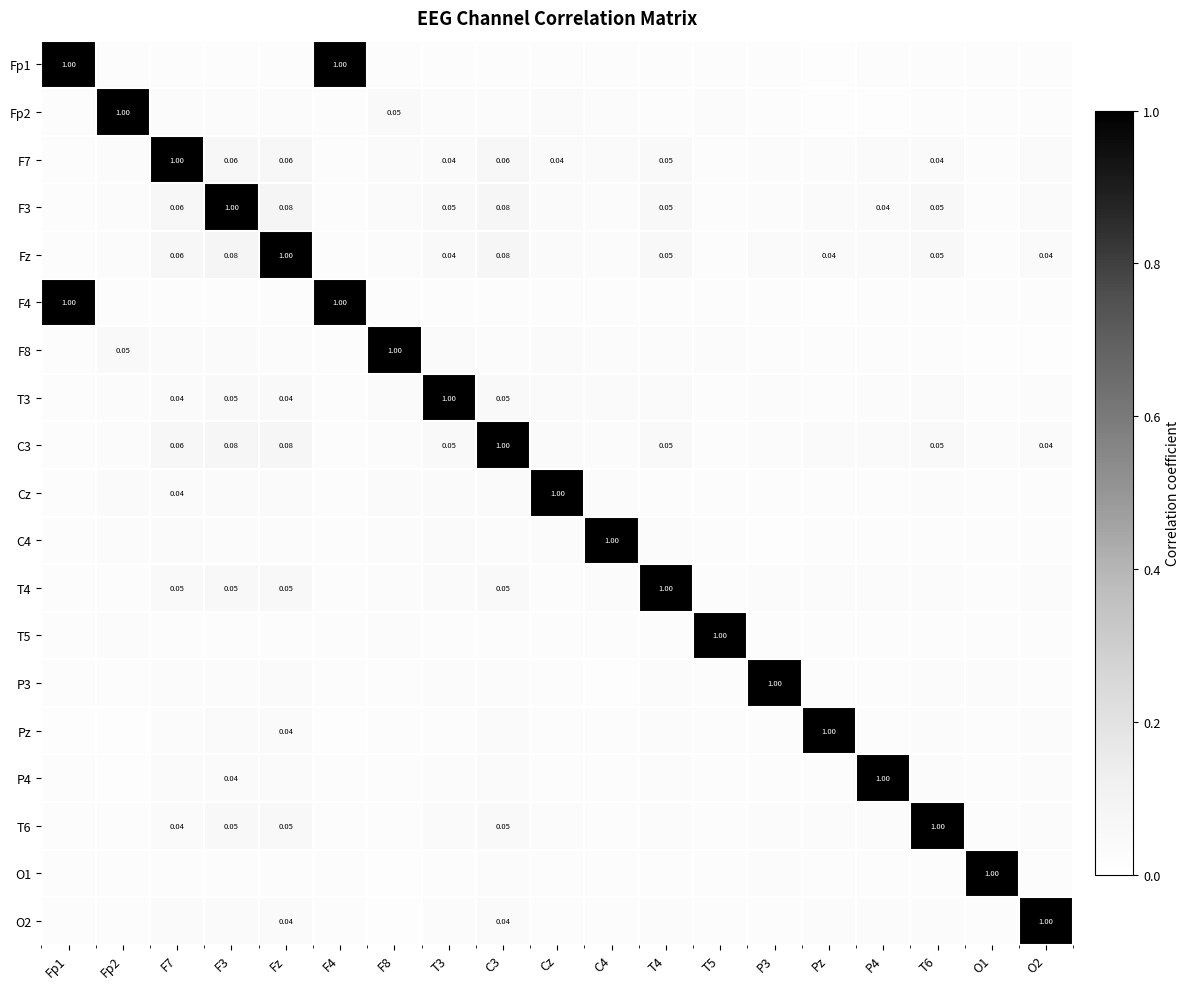

True or false: T4 has a value of 0.0 at F4.

False